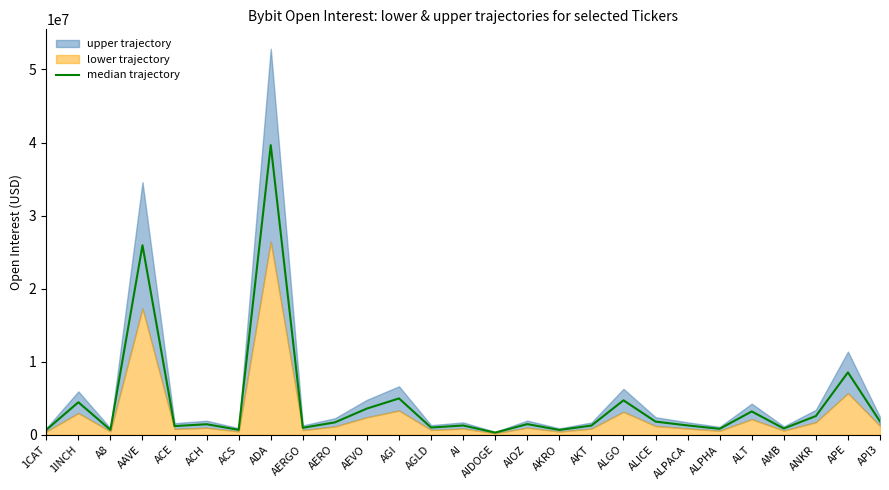

Reading right to left, list all the values displayed in this chart.

1818876	8534536	2560407	856287	3190917	811360	1274160	1799028	4712098	1256460	656143	1456089	291687	1268037	985743	4970313	3586356	1691952	956189	39639753	672772	1439112	1187277	25933722	672772	4445975	670284